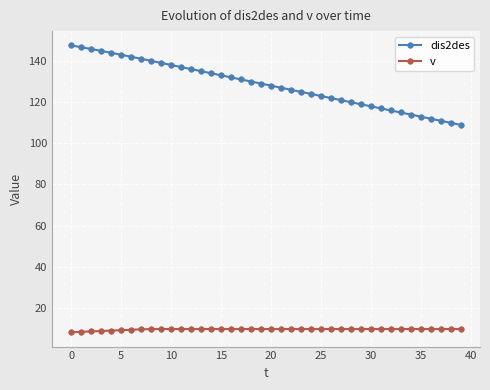

What is the minimum value shown in the chart?

8.4